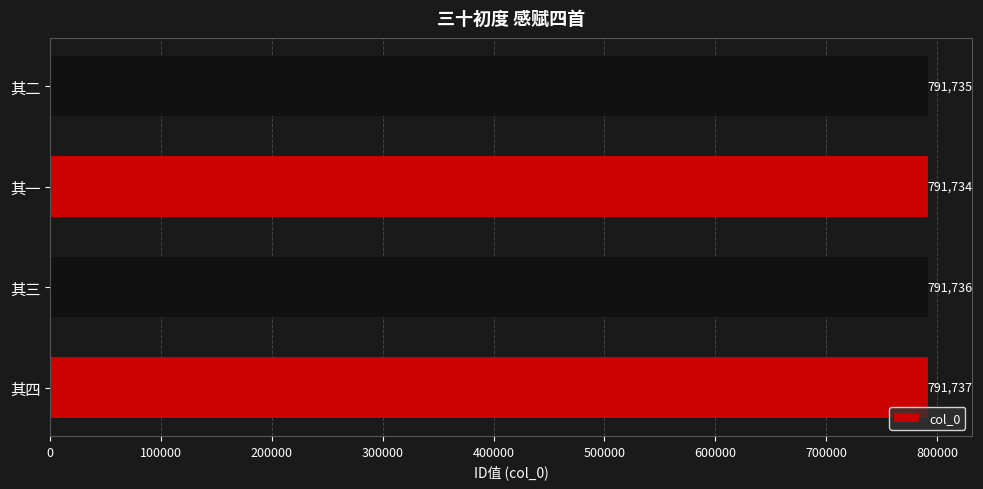

What is the sum of all values?

3166942